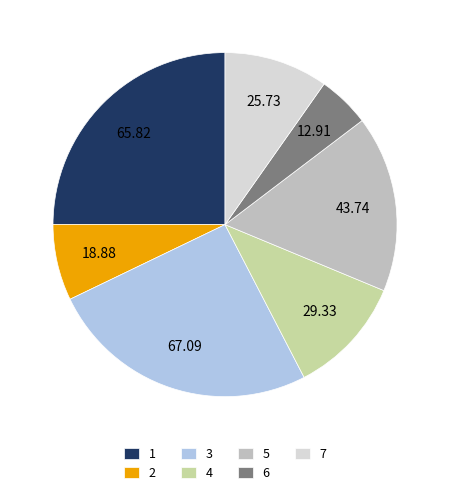

Does any single category account for the majority?

No